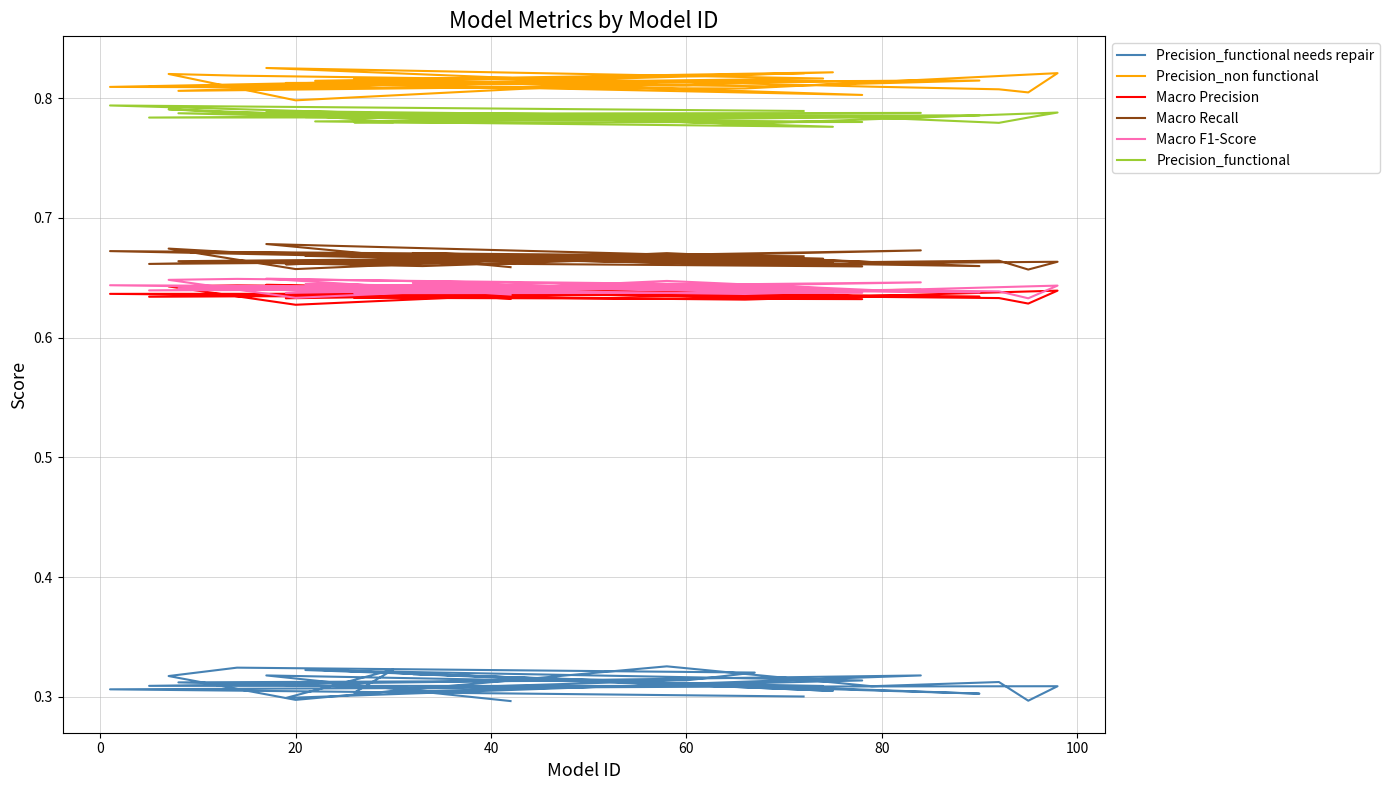

How many lines are shown in the chart?

6